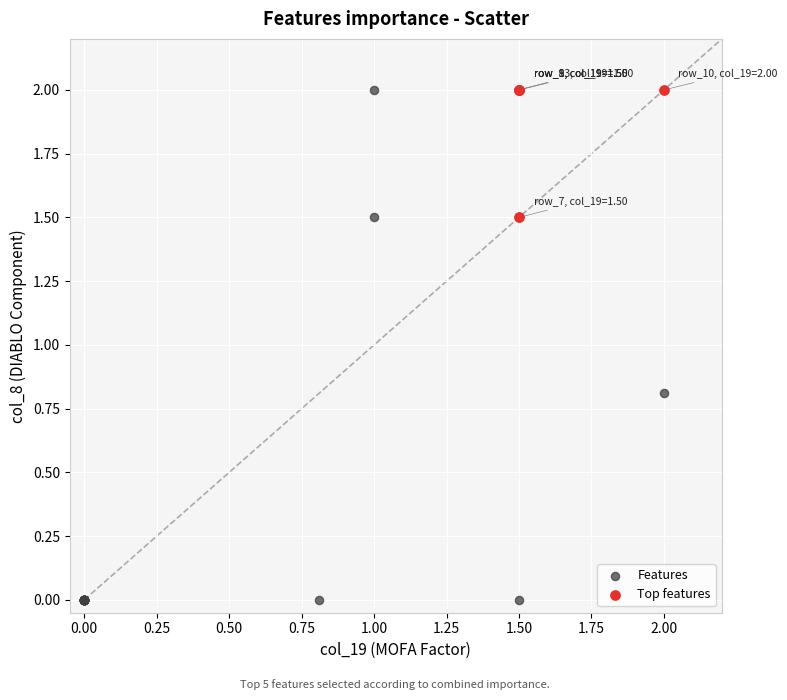

Which series has the largest Y range (max minus min)?

Features